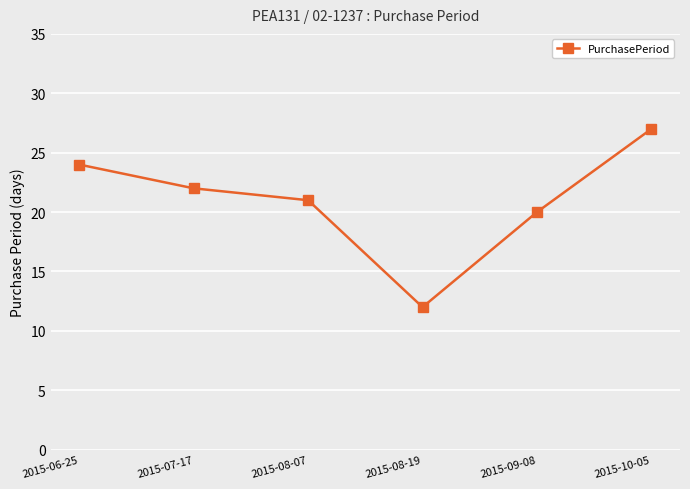

What is the sum of all values?

126